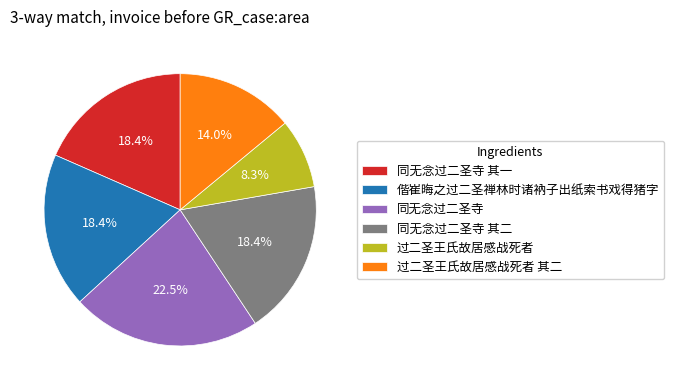

What is the ratio of the value at 偕崔晦之过二圣禅林时诸衲子出纸索书戏得猪字 to the value at 过二圣王氏故居感战死者?

2.2